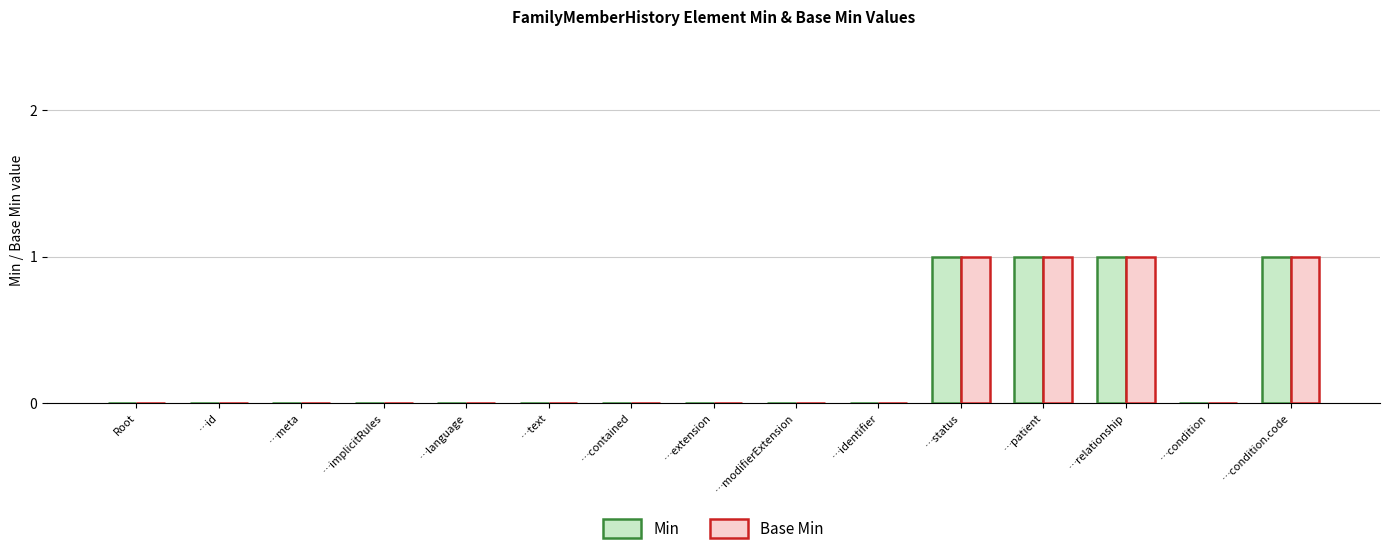

What is the sum of all Base Min values?

4